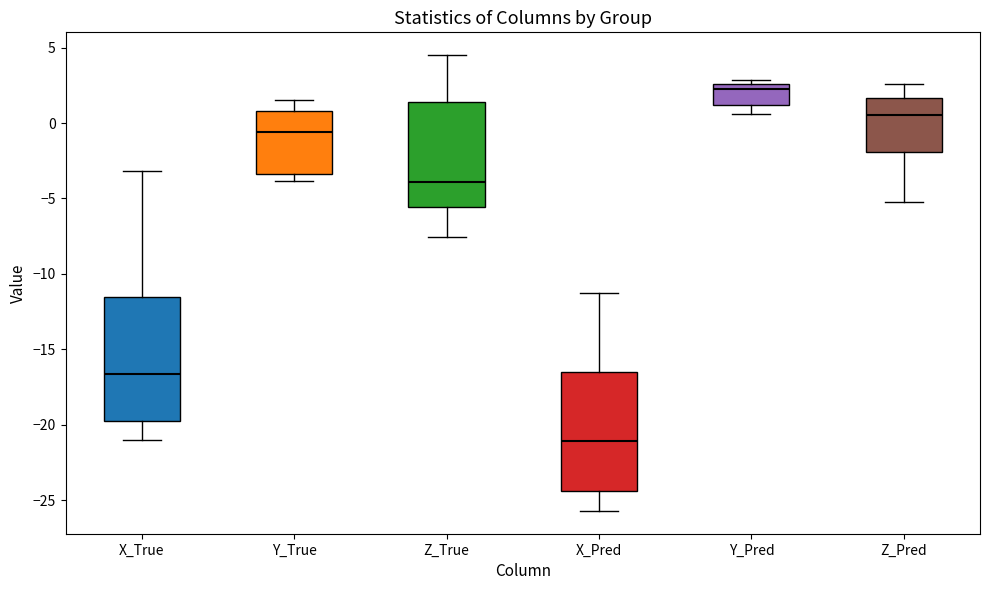

Where is the lower edge of the box for Y_Pred on the y-axis? The values are not printed on the chart, so give them approximately, as read against the axis.

1.0